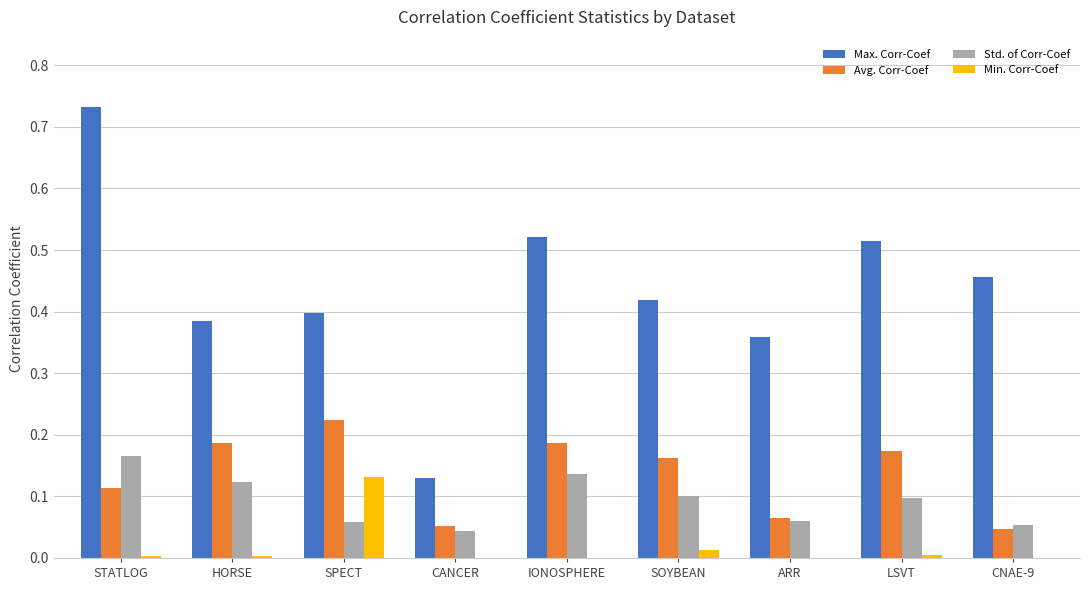

Between STATLOG and SPECT, which series saw the biggest shift?

Max. Corr-Coef